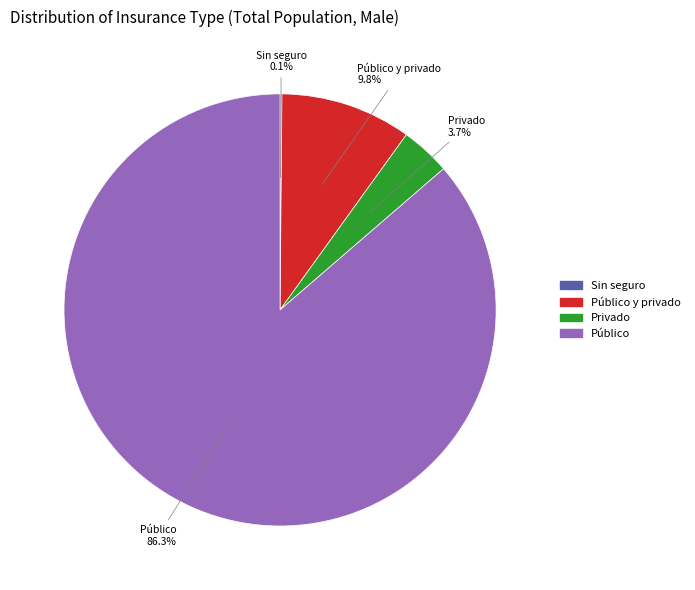

Which category has the biggest portion of the pie?

Público